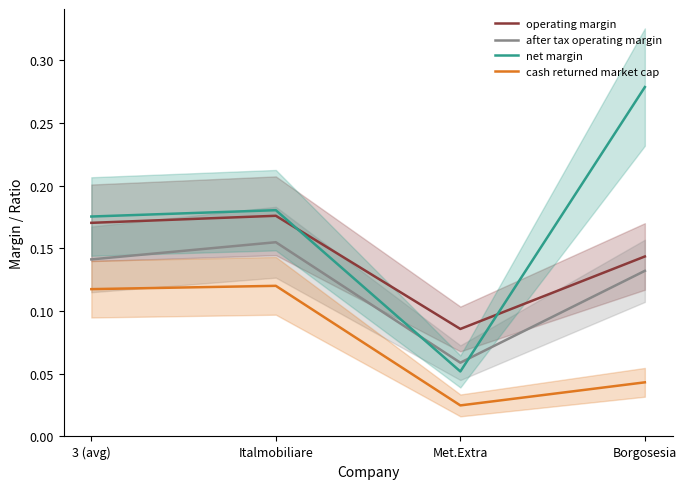

What is the sum of the operating margin values at Borgosesia and Italmobiliare?

0.3